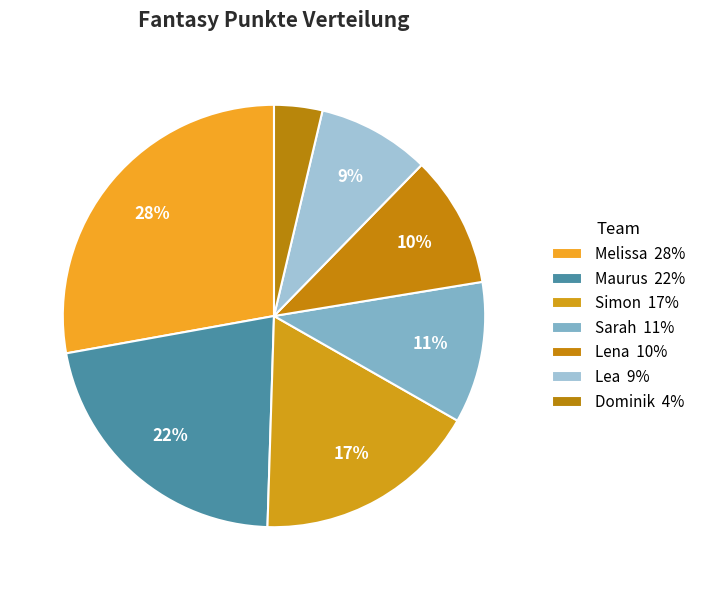

Count the number of slices in the pie.

7